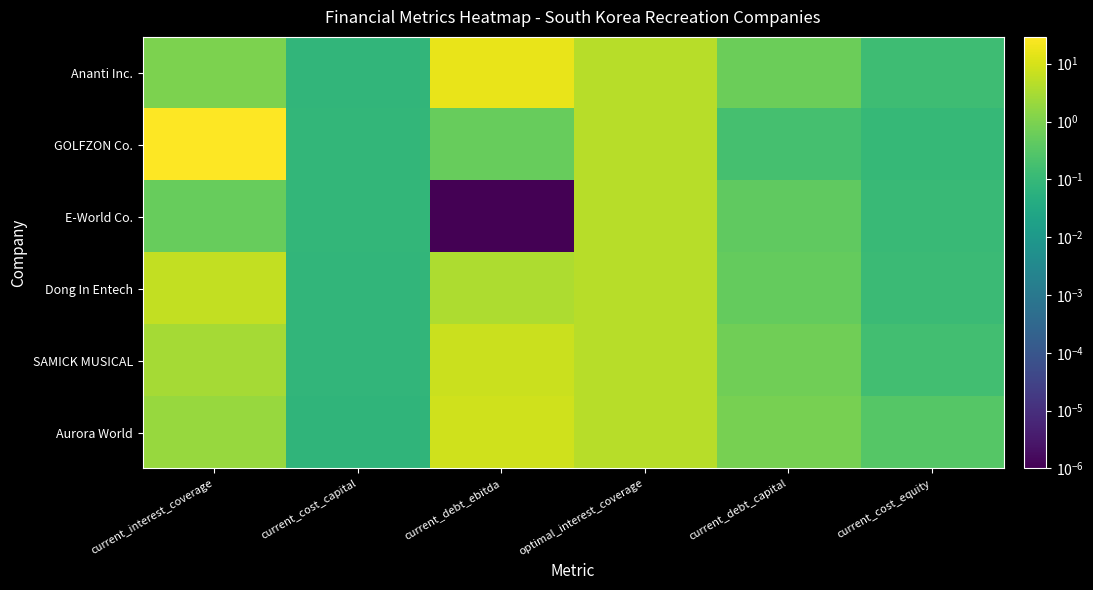

Reading left to right, transcribe all the data shown in this chart.

Ananti Inc.: current_interest_coverage=1.0	current_cost_capital=0.1	current_debt_ebitda=16.8	optimal_interest_coverage=4.5	current_debt_capital=0.6	current_cost_equity=0.1
GOLFZON Co.: current_interest_coverage=29.1	current_cost_capital=0.1	current_debt_ebitda=0.5	optimal_interest_coverage=4.5	current_debt_capital=0.2	current_cost_equity=0.1
E-World Co.: current_interest_coverage=0.5	current_cost_capital=0.1	current_debt_ebitda=0.0	optimal_interest_coverage=4.8	current_debt_capital=0.4	current_cost_equity=0.1
Dong In Entech: current_interest_coverage=5.8	current_cost_capital=0.1	current_debt_ebitda=3.5	optimal_interest_coverage=4.6	current_debt_capital=0.5	current_cost_equity=0.1
SAMICK MUSICAL: current_interest_coverage=2.9	current_cost_capital=0.1	current_debt_ebitda=7.5	optimal_interest_coverage=4.6	current_debt_capital=0.7	current_cost_equity=0.2
Aurora World: current_interest_coverage=2.0	current_cost_capital=0.1	current_debt_ebitda=8.6	optimal_interest_coverage=4.6	current_debt_capital=0.9	current_cost_equity=0.3